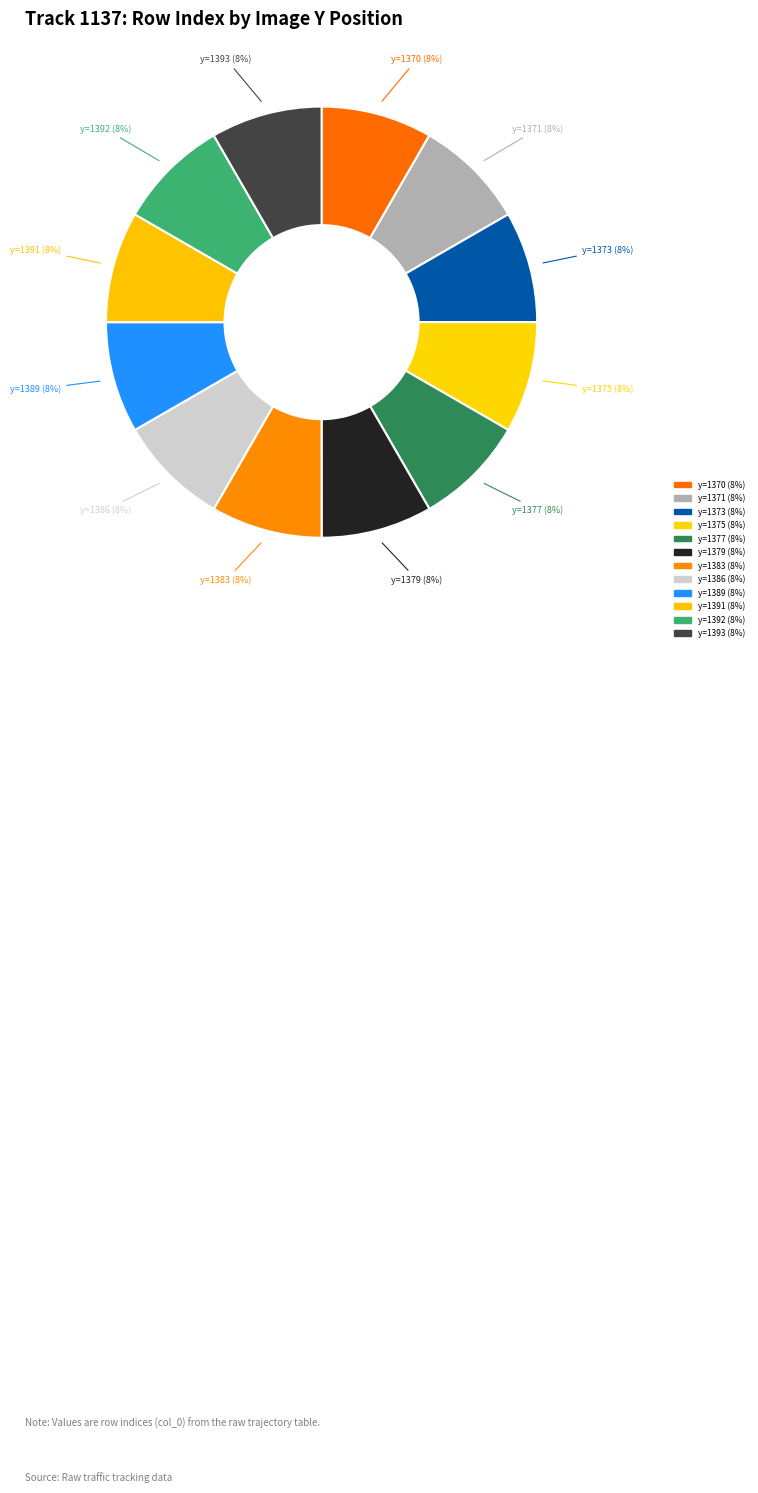

What is the change in value from 1370 to 1371?

+1